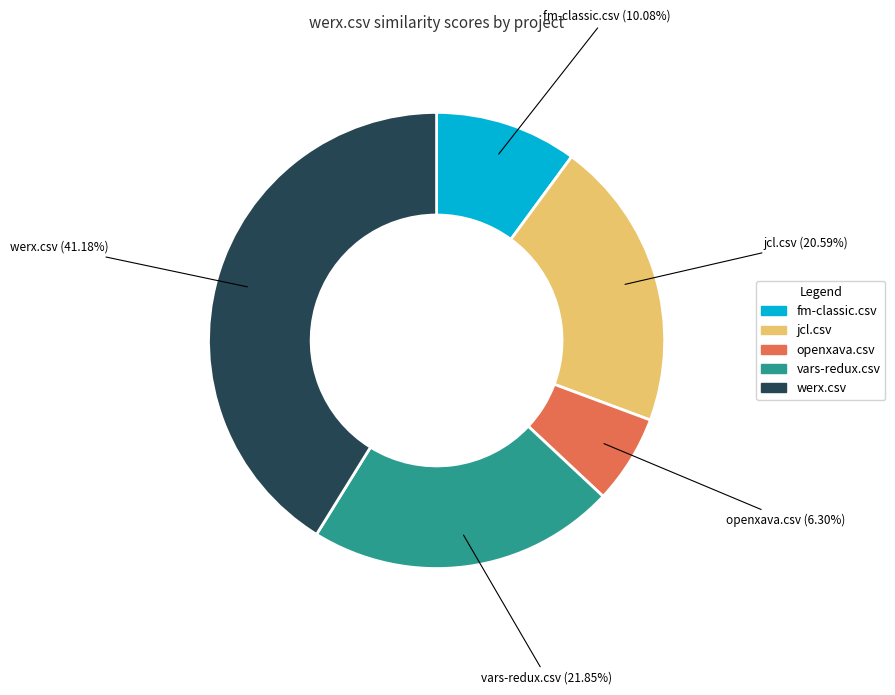

Is there any slice that represents more than half of the pie?

No